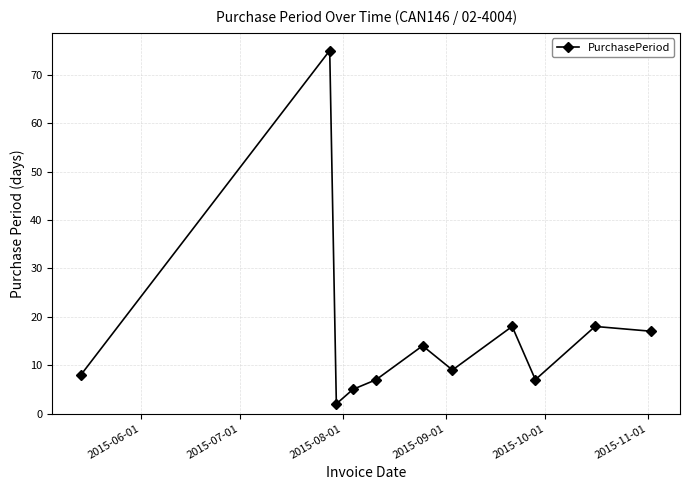

How many data points are less than 9?

5